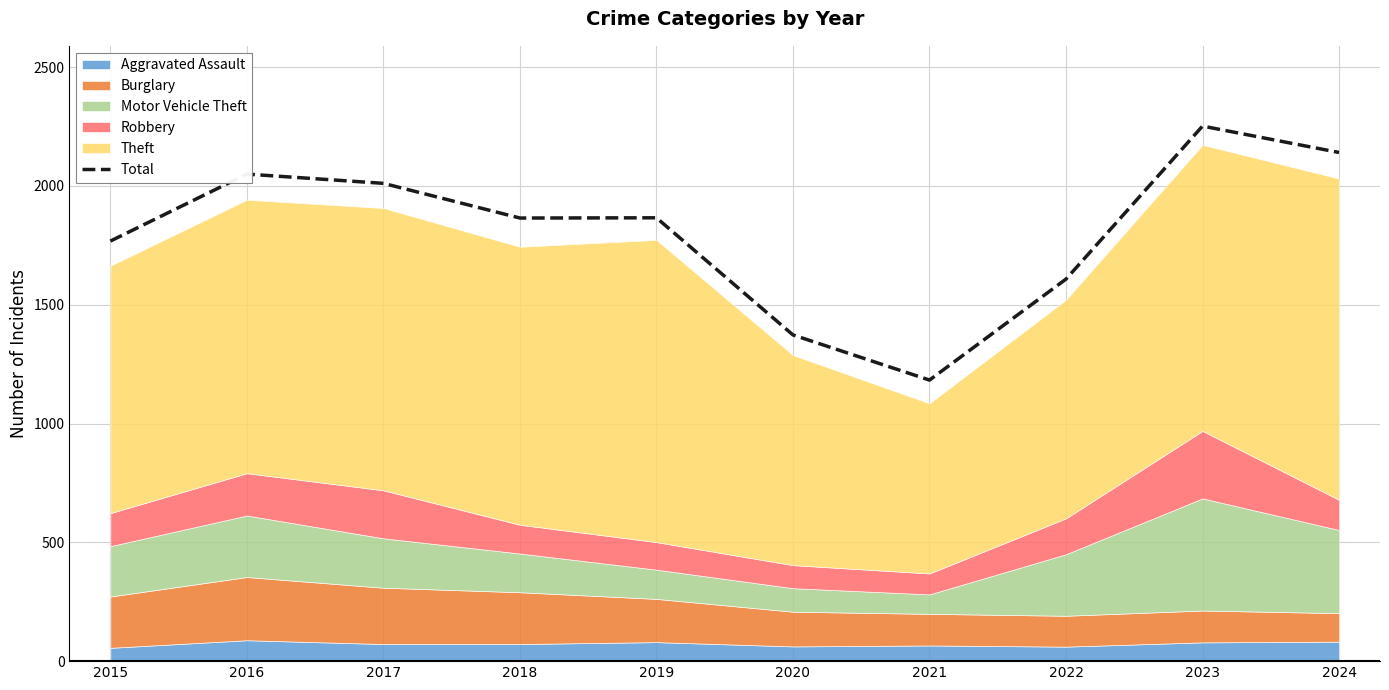

Where is the first local minimum?

2018